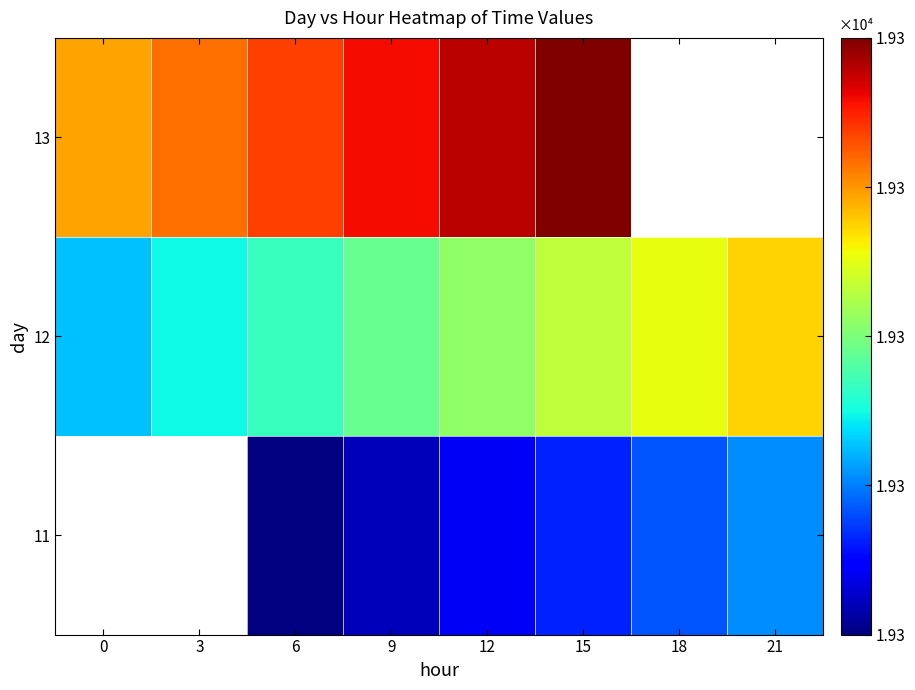

Count the number of data series in this chart.

3